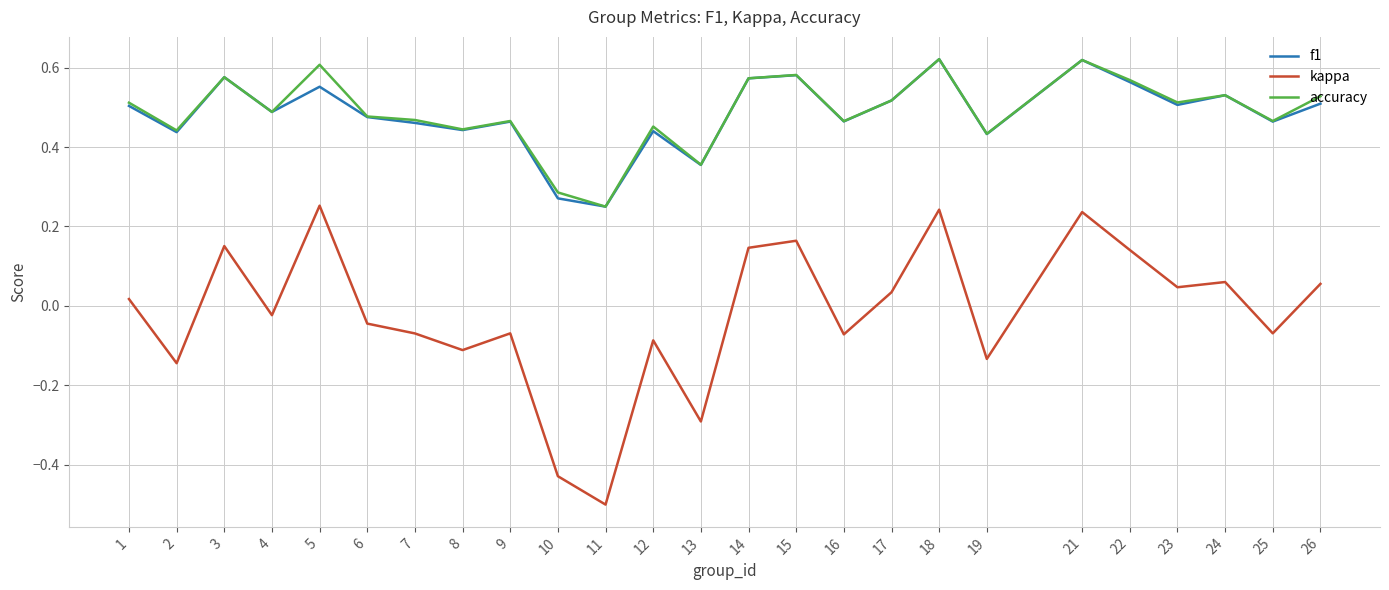

Where is the first local maximum for f1?

3